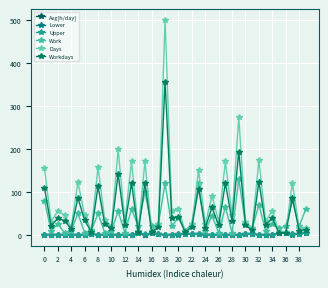

Which series ends up on top after the final intersection of Workdays and Upper?

Workdays